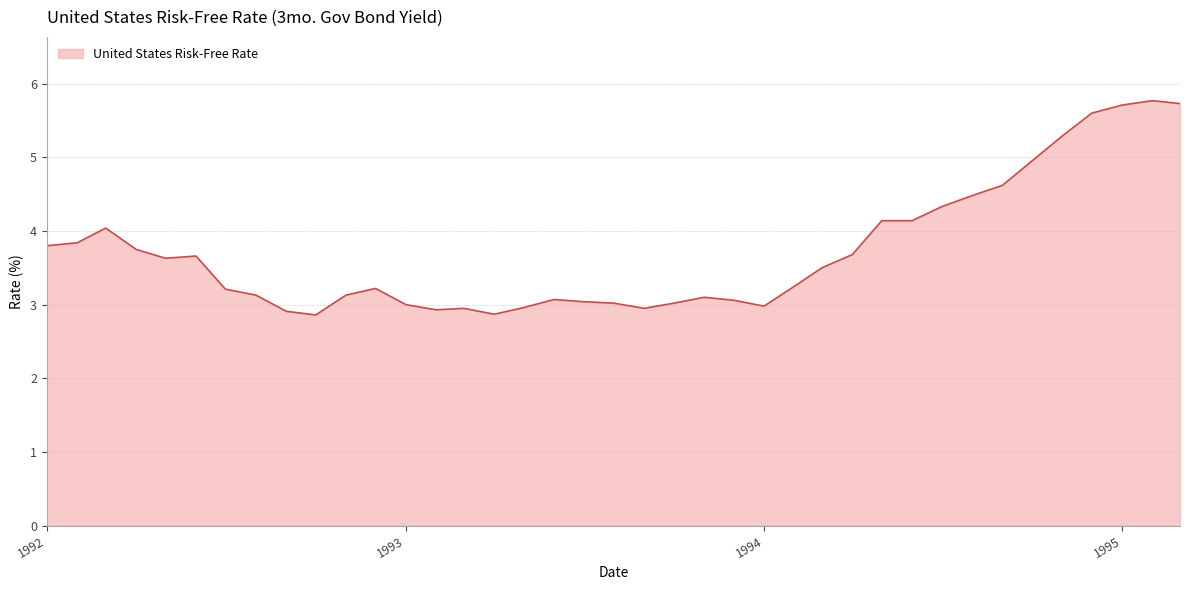

What is the sum of all values?

145.3